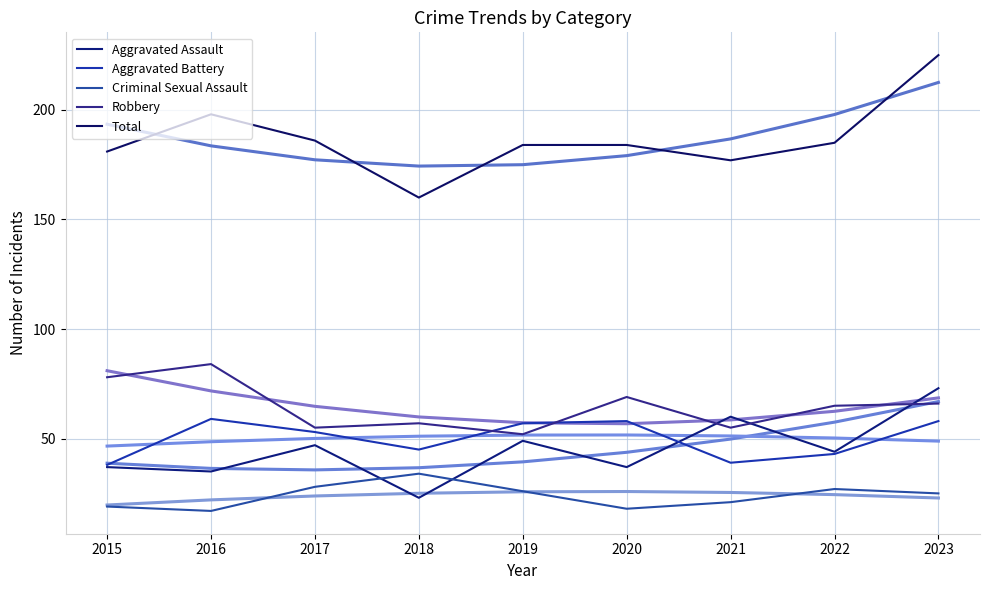

What is the greatest value displayed?

225